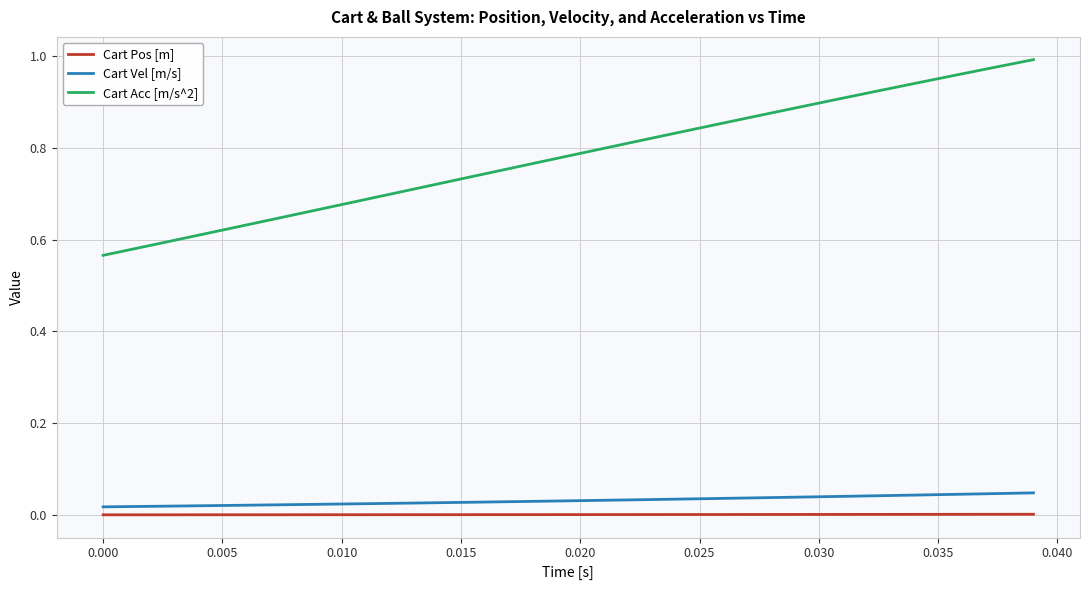

What are all the series names shown in the legend?

Cart Pos [m], Cart Vel [m/s], Cart Acc [m/s^2]